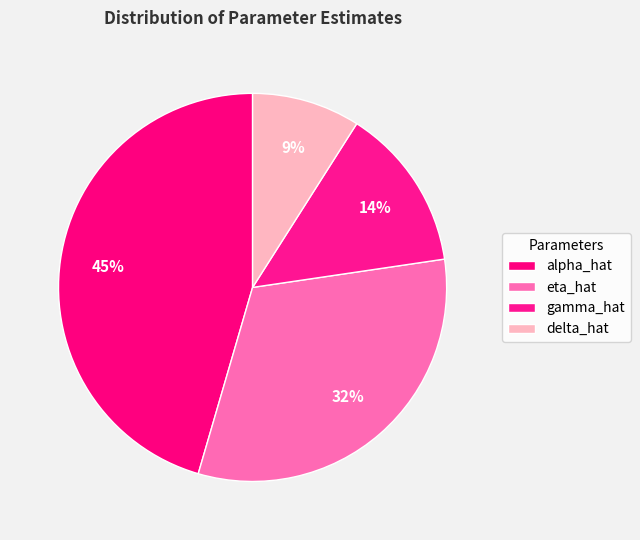

To the nearest percent, what portion does gamma_hat represent?

14%